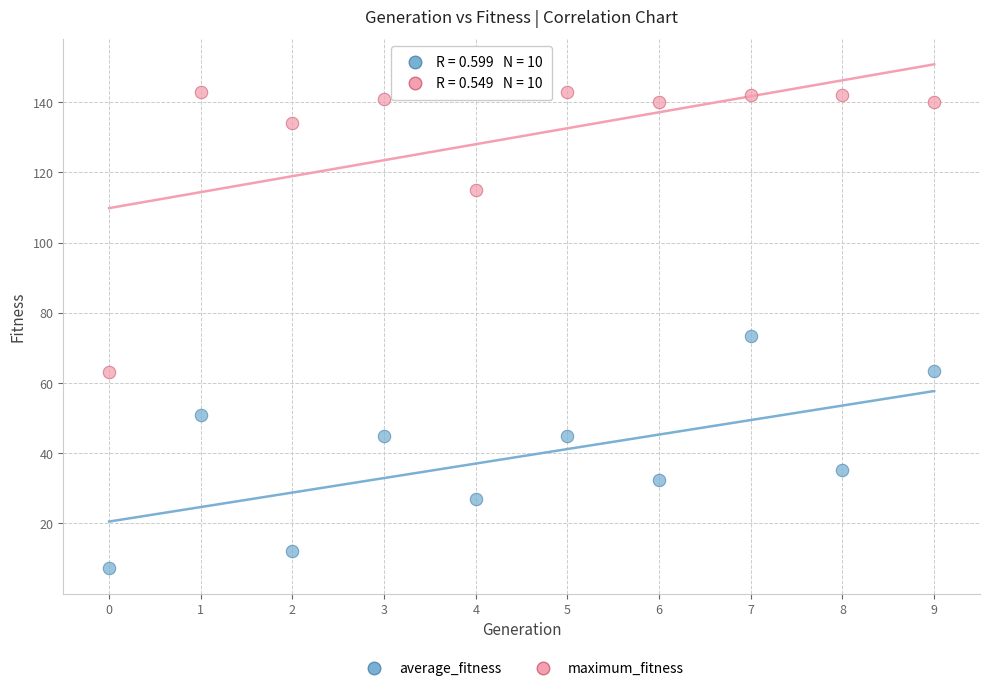

Across all data points, what is the range of Y values (max minus min)?

135.8